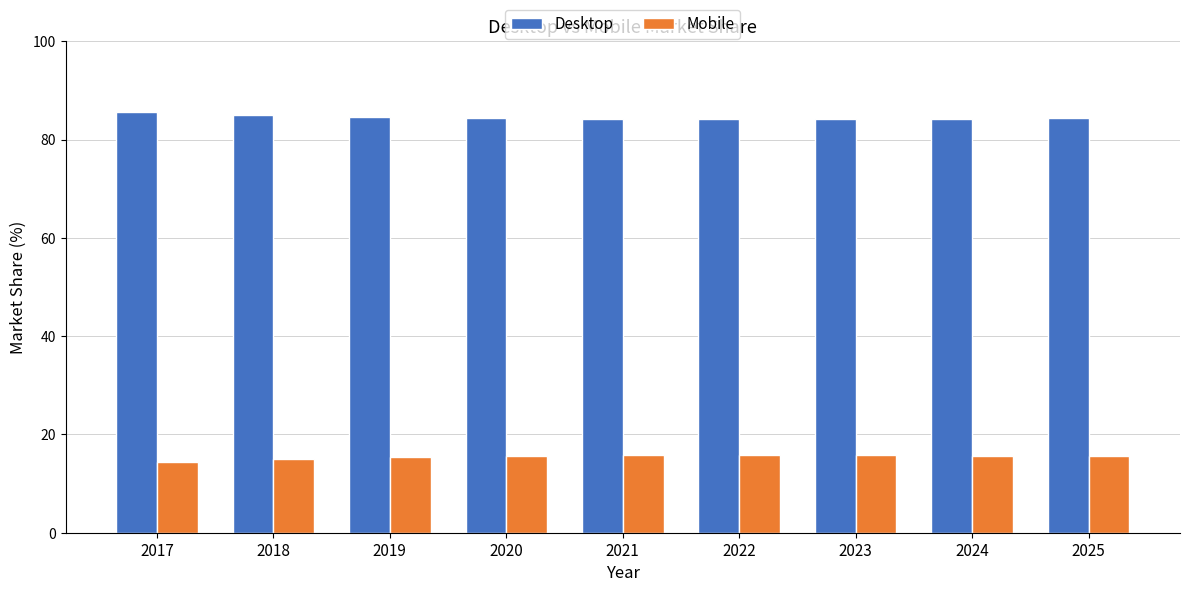

What is the lowest value of the Mobile series?

14.4